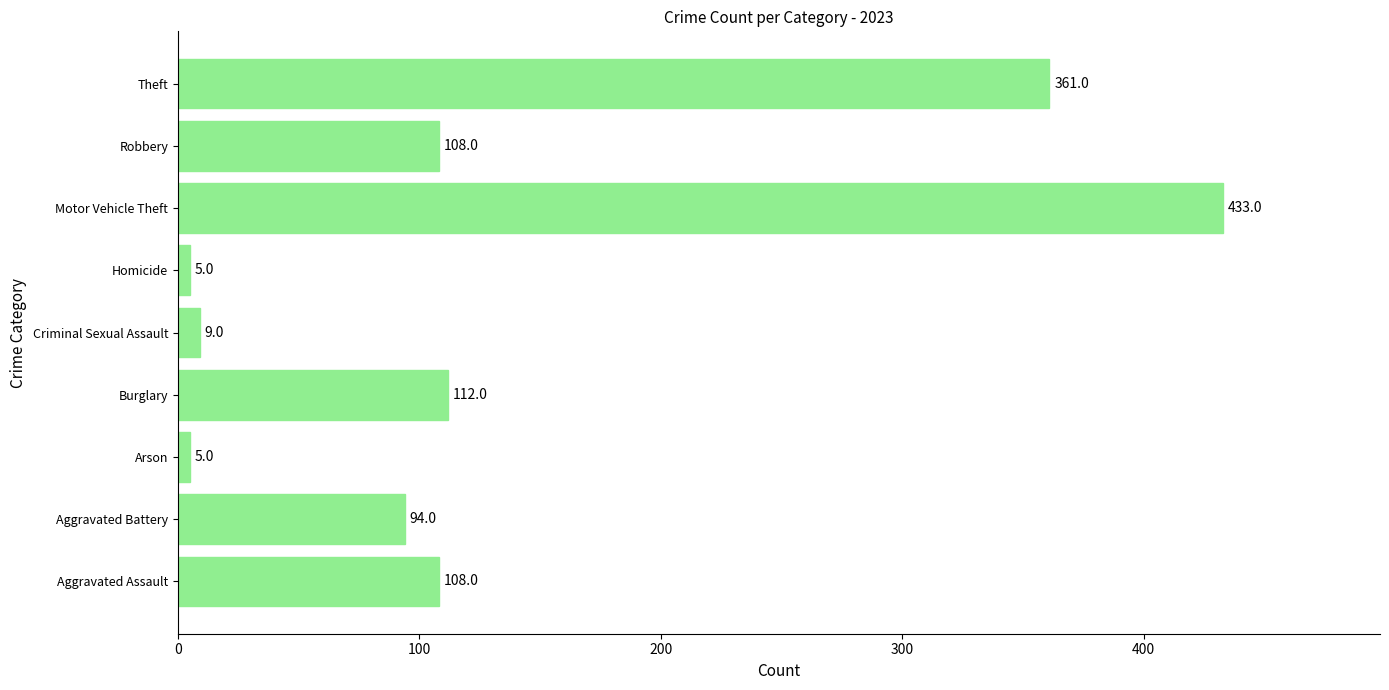

Is it true that the value at Burglary is 155?

False